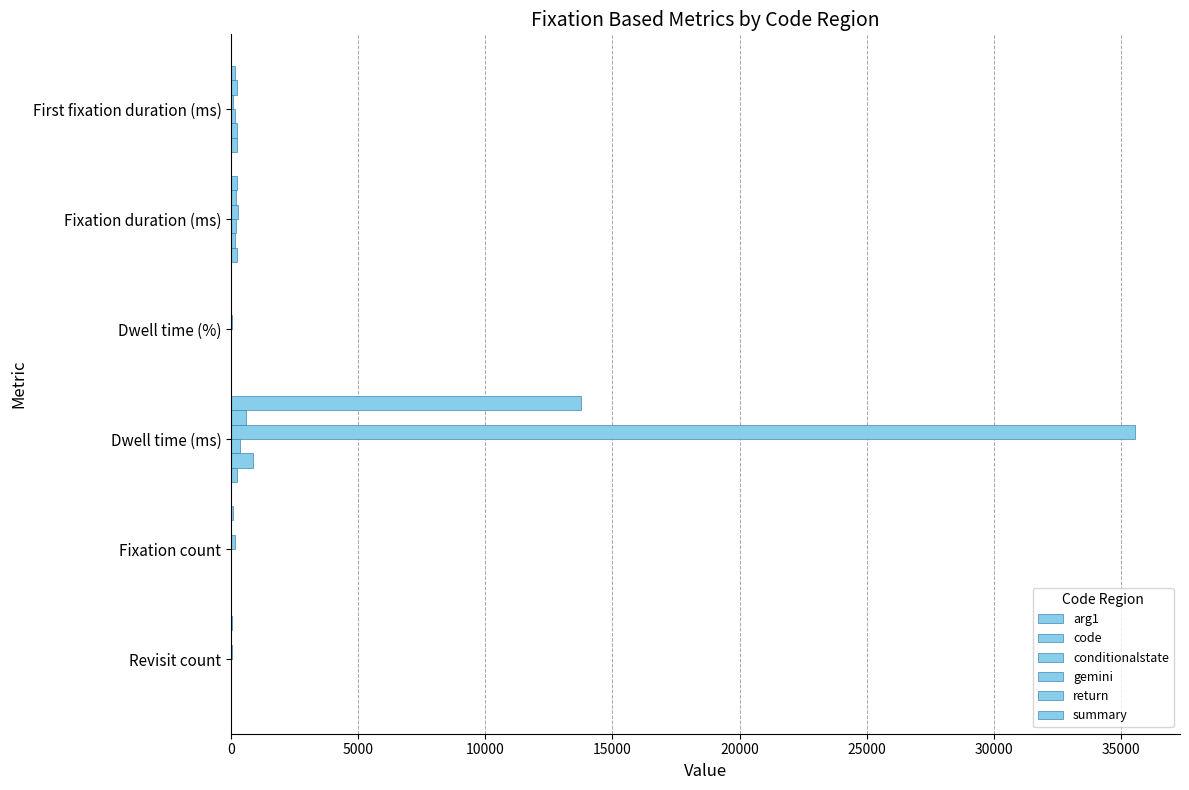

What is the difference between the second highest and second lowest values in the gemini series?

223.3